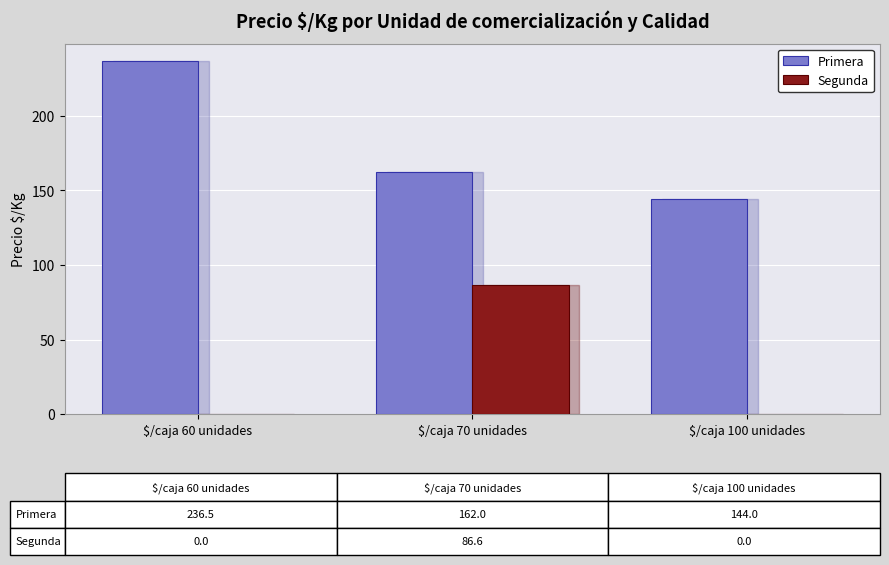

Count the number of categories in the chart.

3